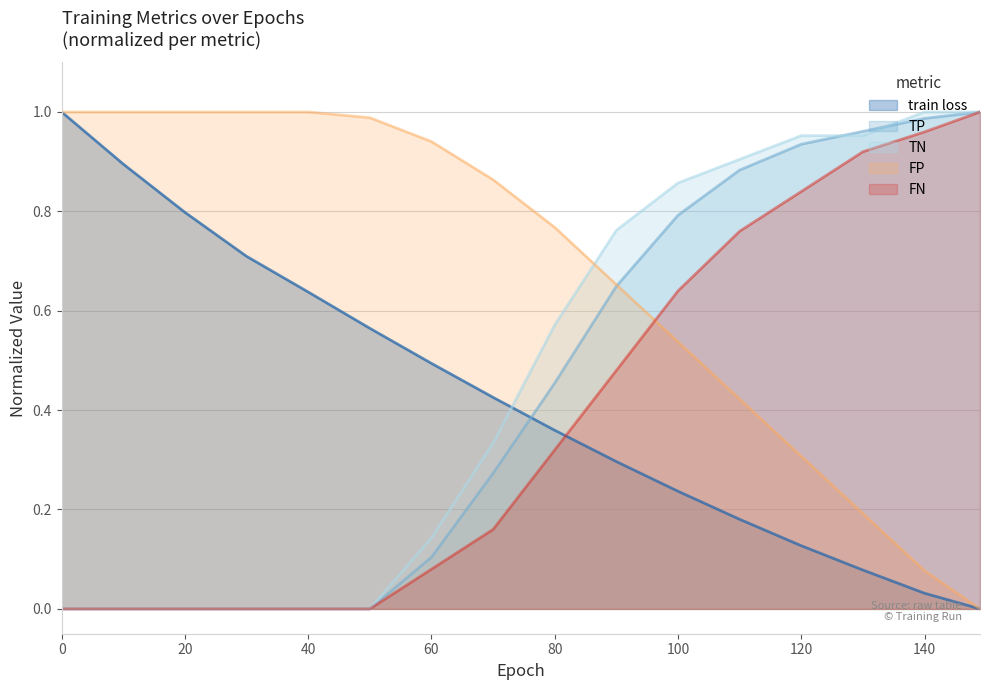

What is the approximate value of TN at 60?

0.1